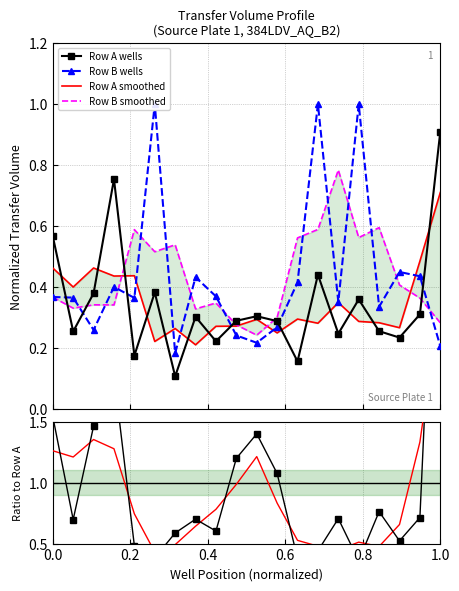

What is the minimum value for Row A wells?

0.1